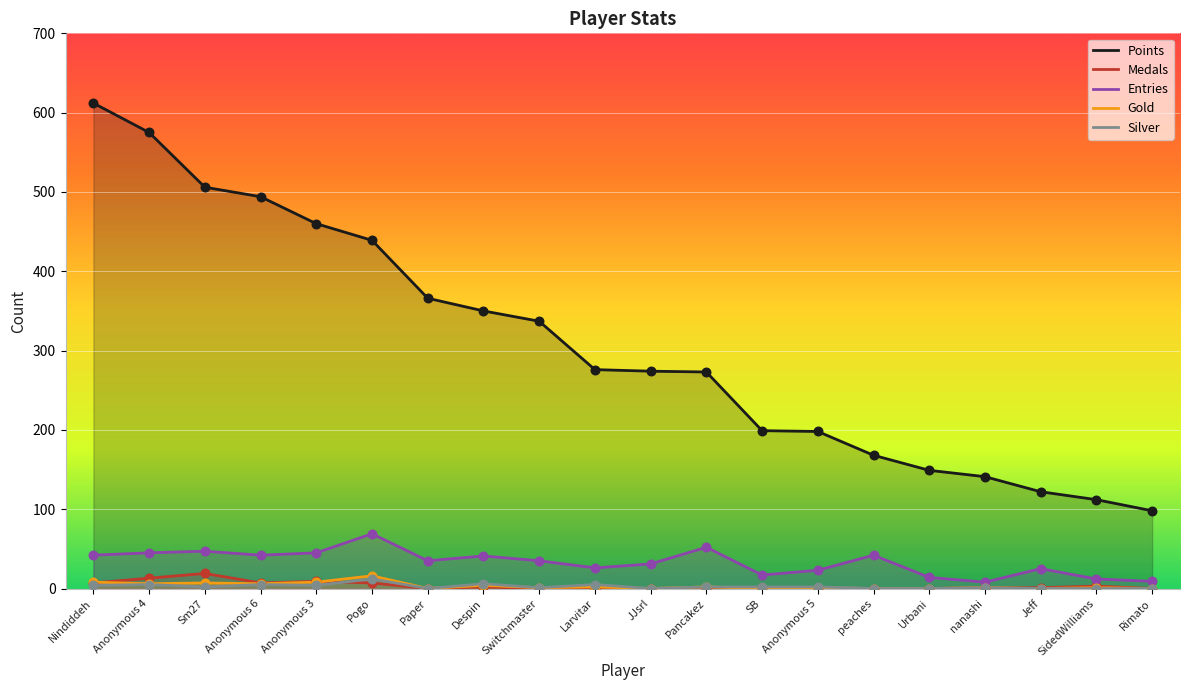

Which series contains the highest Y value?

Points